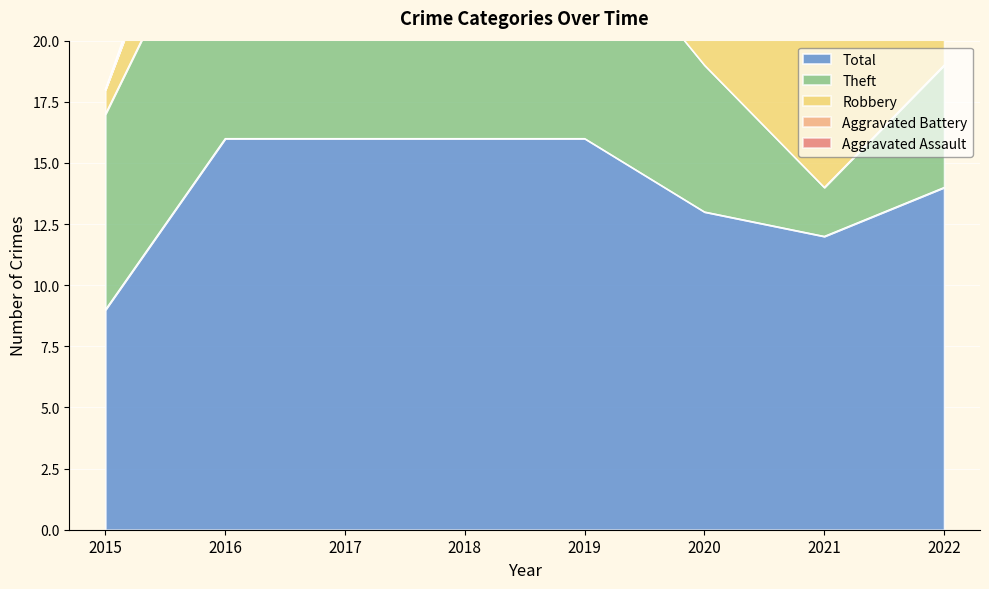

True or false: Robbery and Theft cross at least once.

True